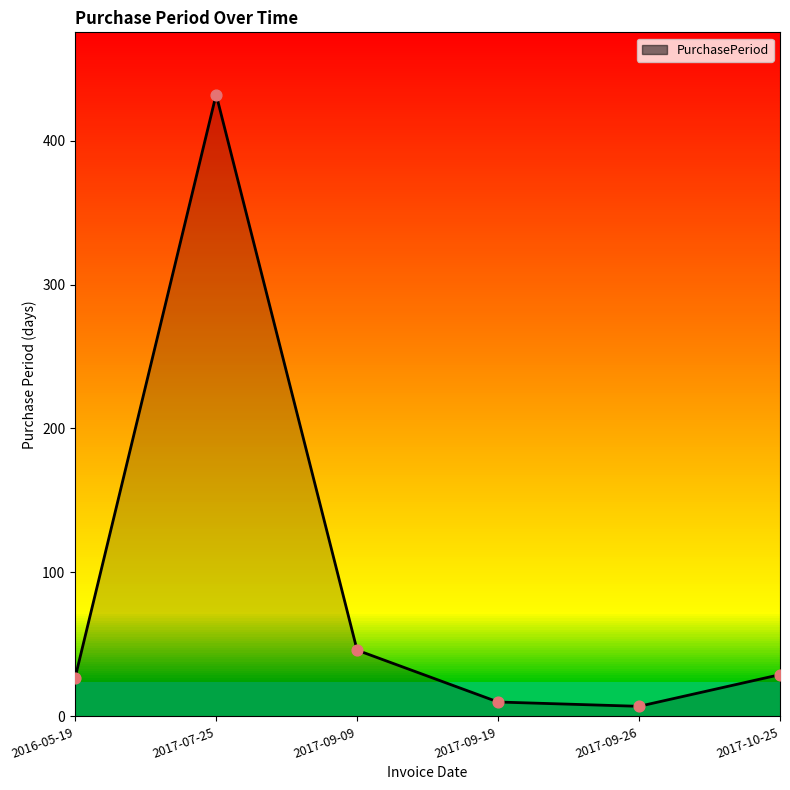

What is the ratio of the value at 2016-05-19 to the value at 2017-10-25?

0.9